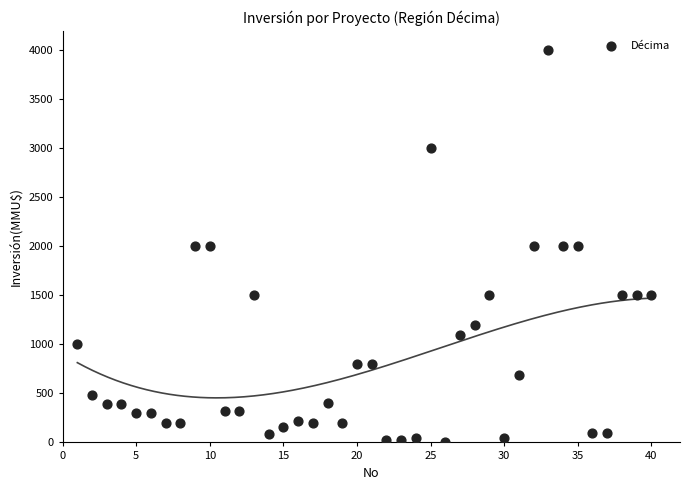

What is the range of X values (max minus min)?

39